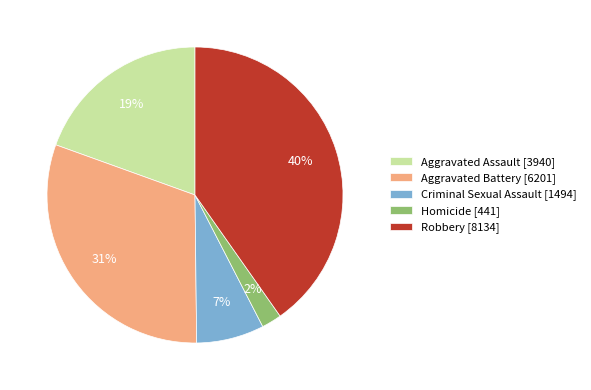

Do Criminal Sexual Assault [1494] and Aggravated Battery [6201] together represent more than half of the pie?

No